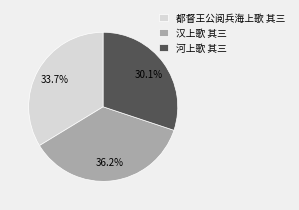

Which slice is the smallest?

河上歌 其三